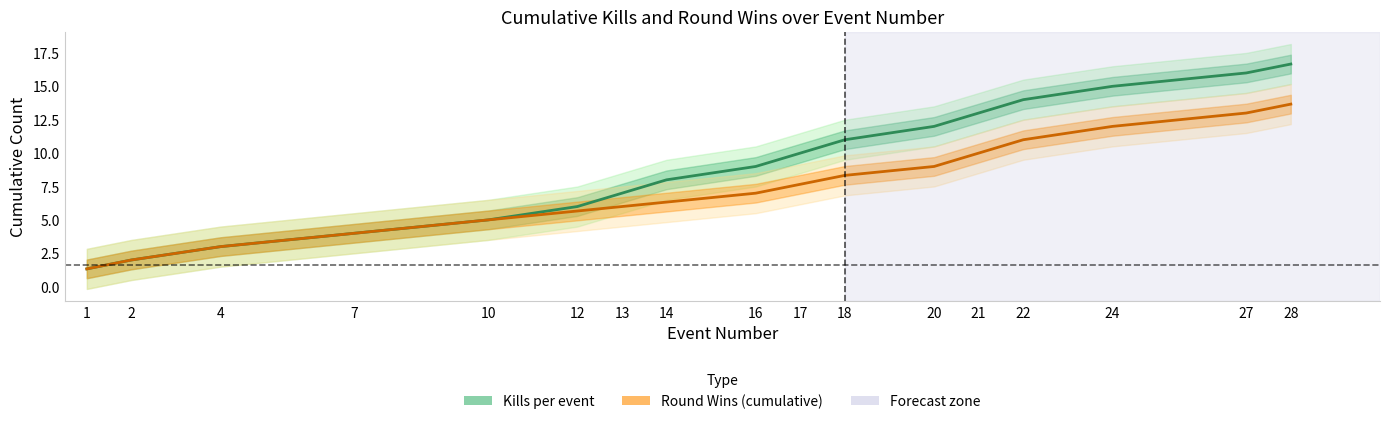

At which label does Kills per event reach its peak?

28